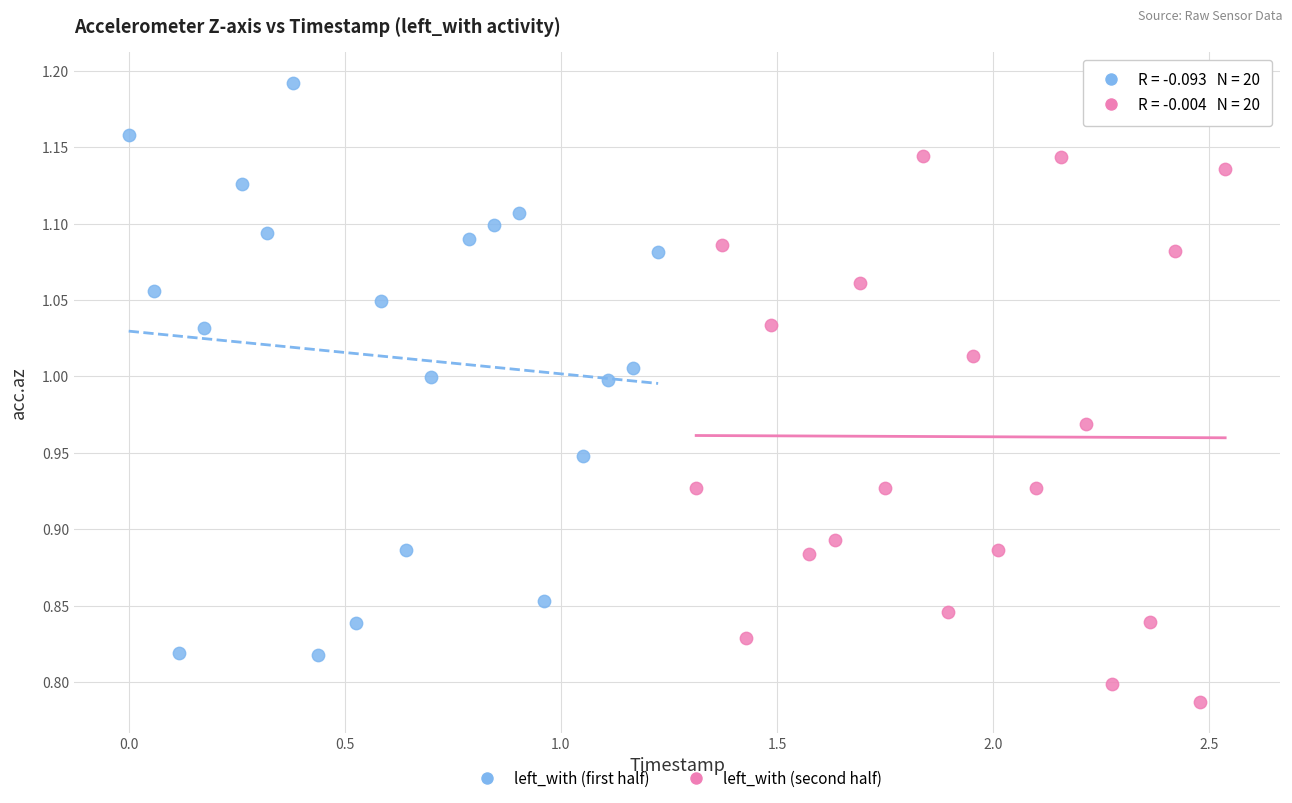

Which series contains the lowest Y value?

left_with (second half)